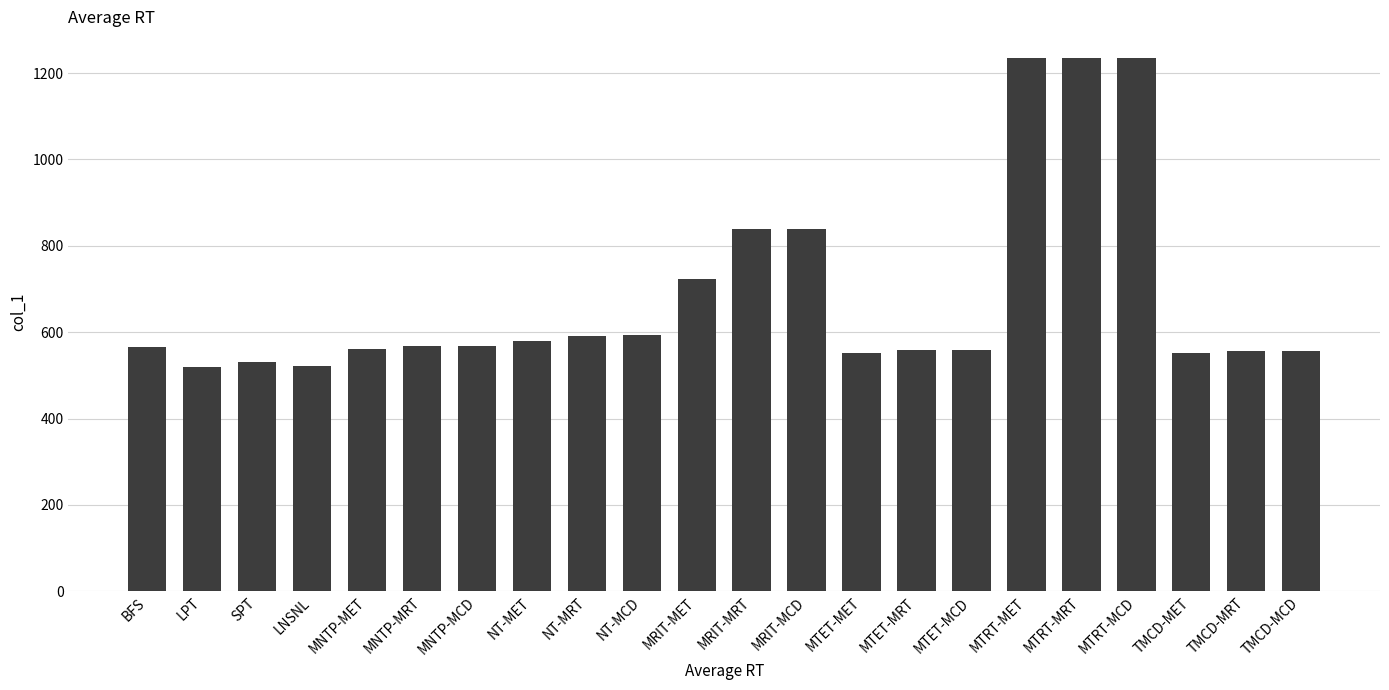

Which has a higher value, MRIT-MCD or BFS?

MRIT-MCD